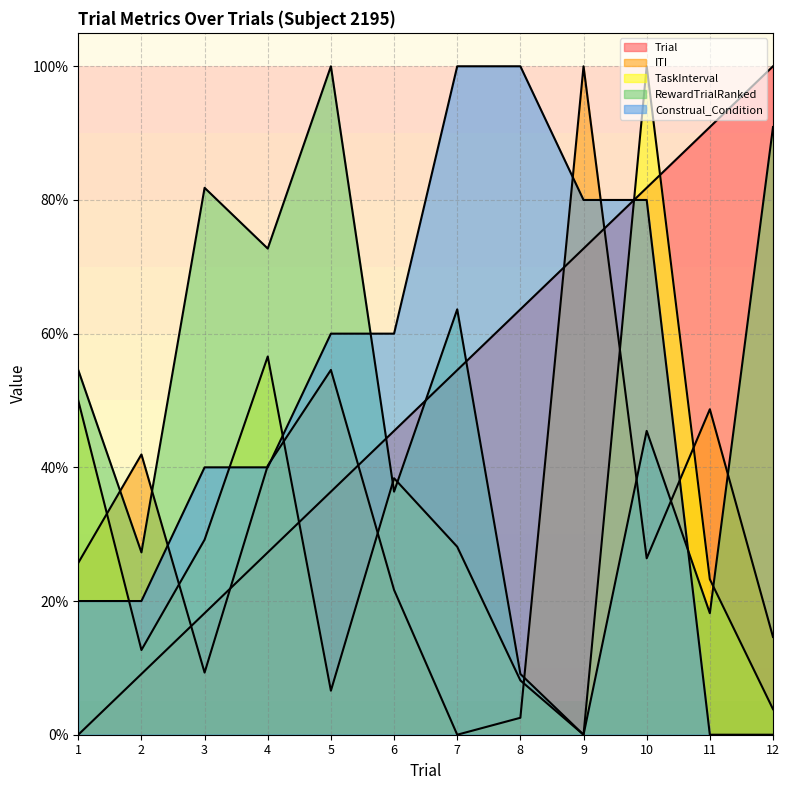

True or false: RewardTrialRanked has a value of 81.8 at 3.

True